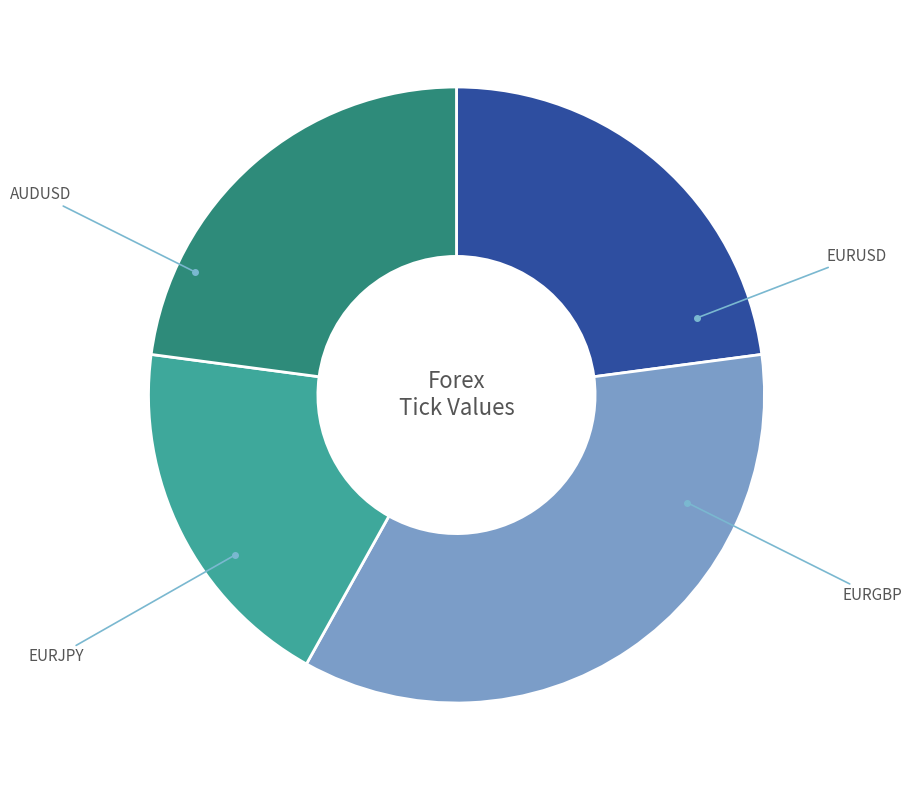

Does any single category account for the majority?

No